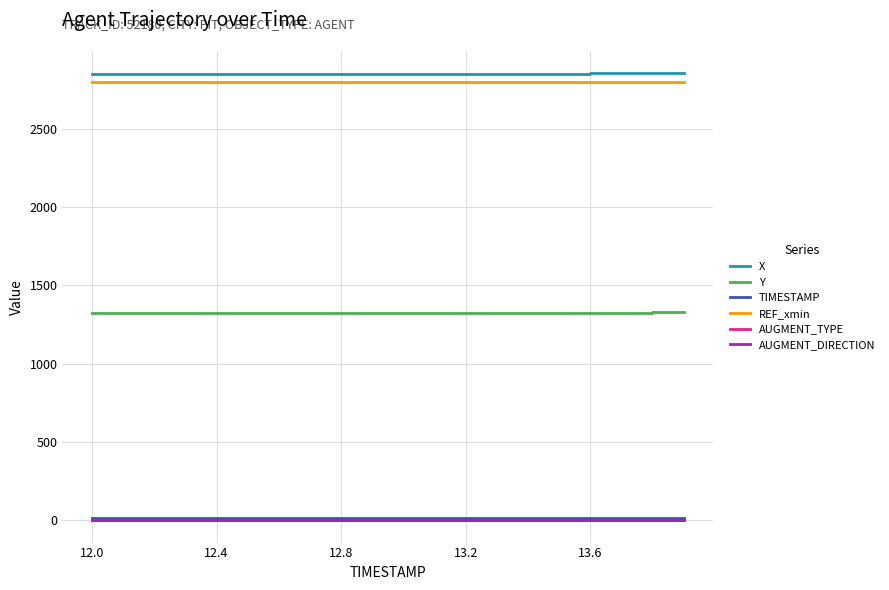

Does the chart have visible grid lines?

Yes